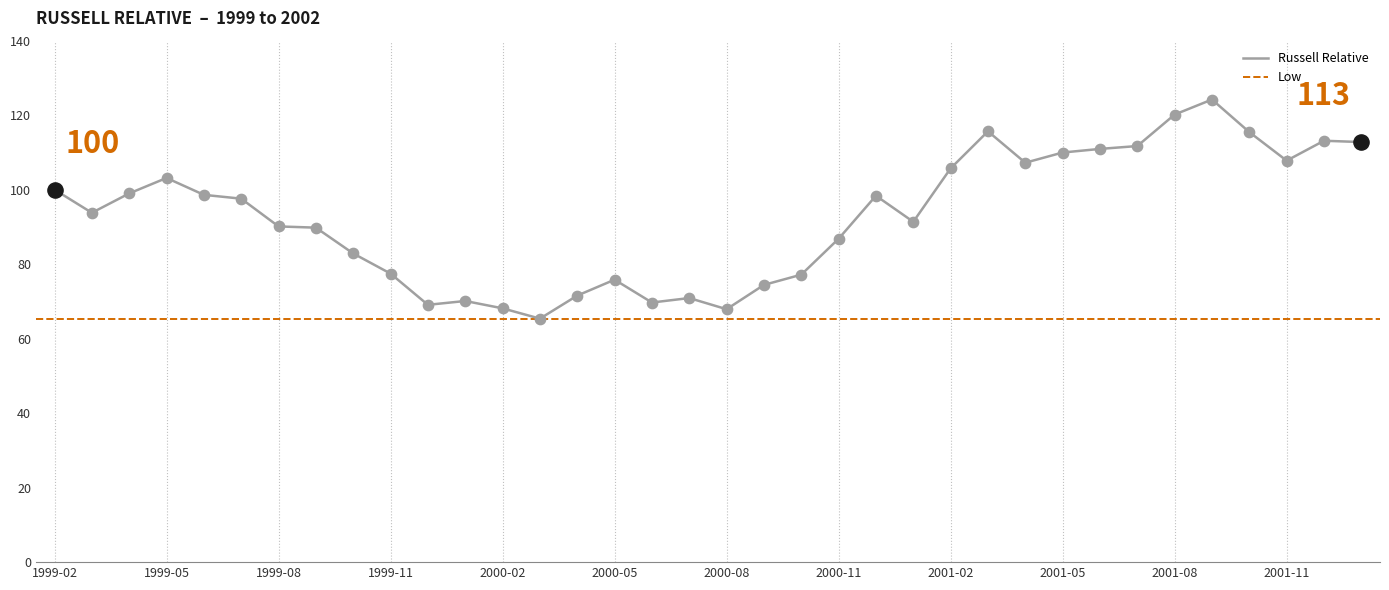

Between 2000-12 and 2001-04, which is larger?

2001-04